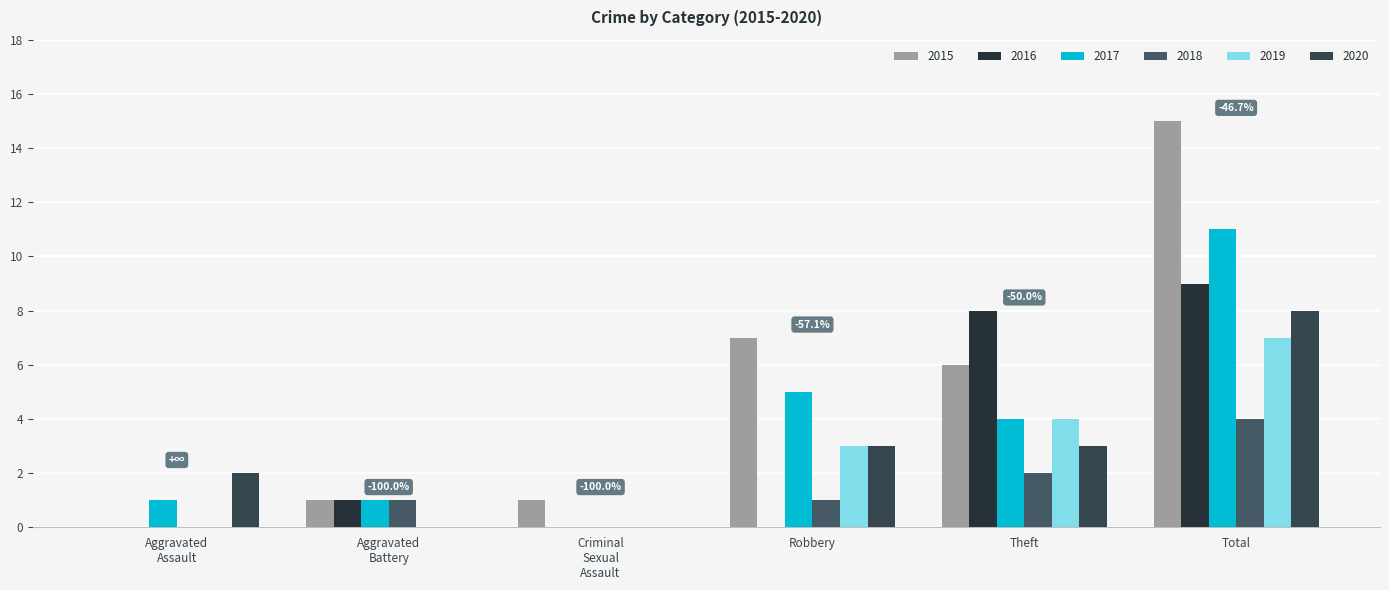

Does the chart contain stacked bars?

No